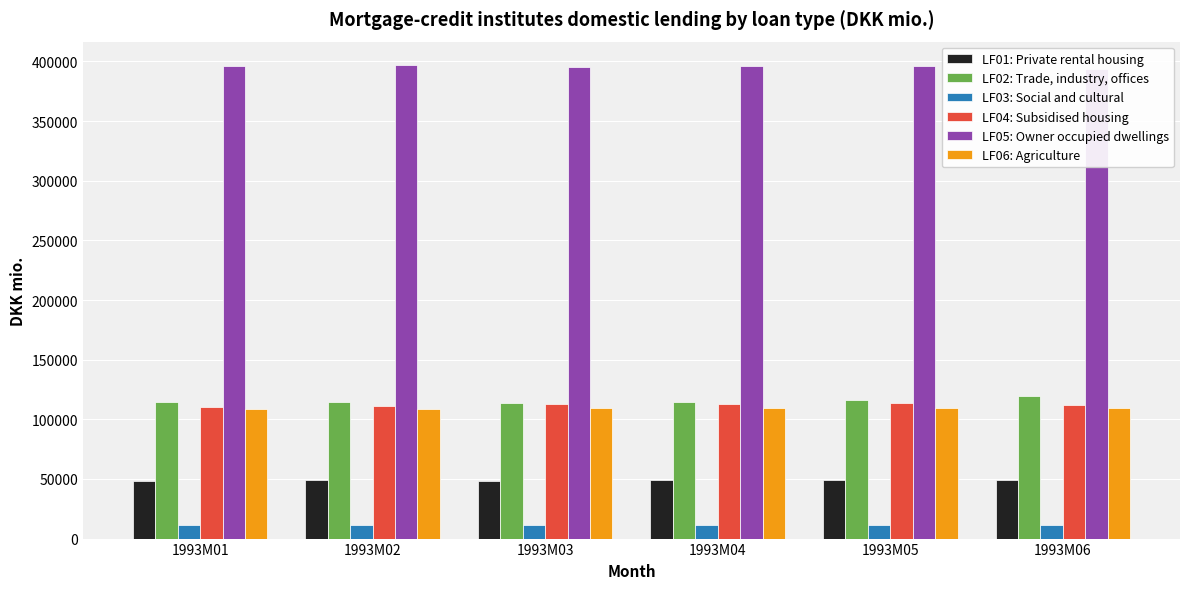

At how many categories does at least one series exceed 234297?

6